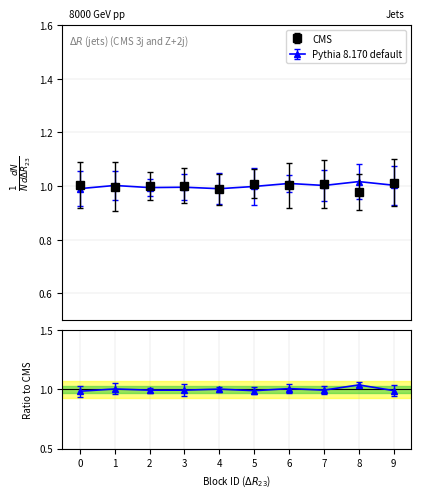

How many data points in CMS are above 1?

6